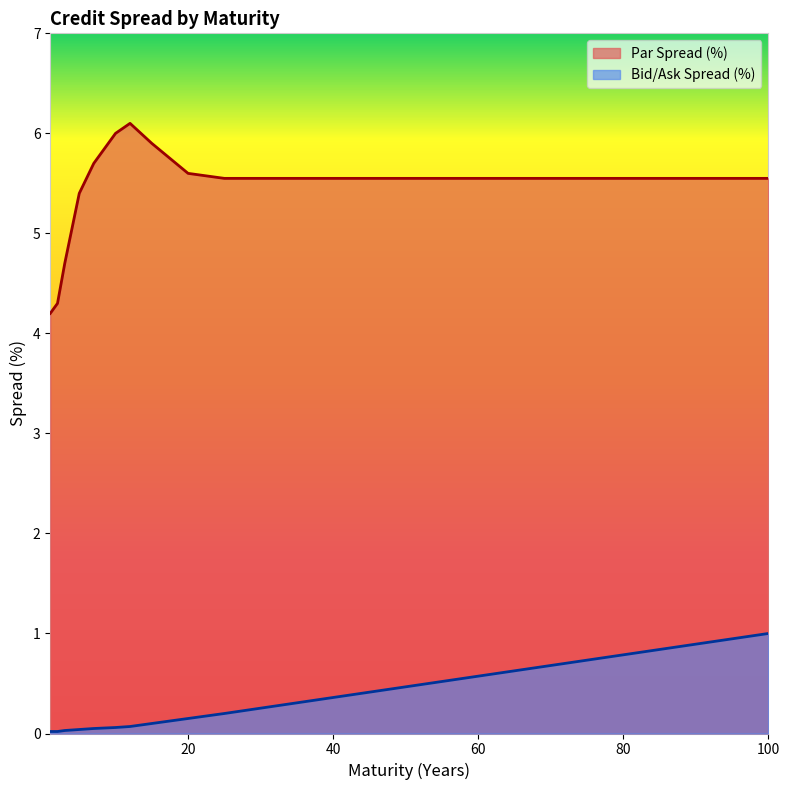

How many lines are shown in the chart?

2